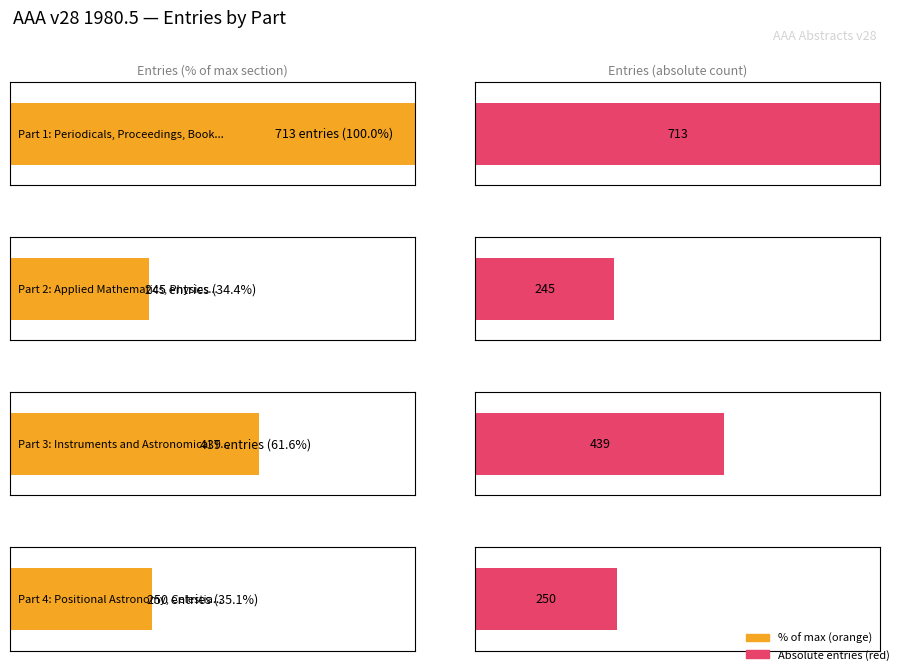

At how many categories does at least one series exceed 50?

4